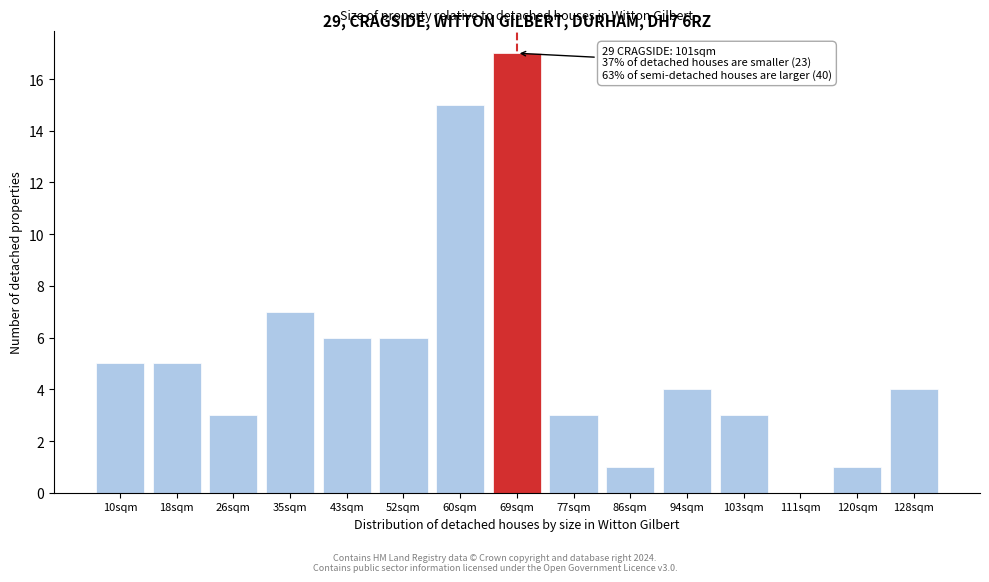

Reading left to right, what are all the values shown in this chart?

10sqm=5	18sqm=5	26sqm=3	35sqm=7	43sqm=6	52sqm=6	60sqm=15	69sqm=17	77sqm=3	86sqm=1	94sqm=4	103sqm=3	111sqm=0	120sqm=1	128sqm=4